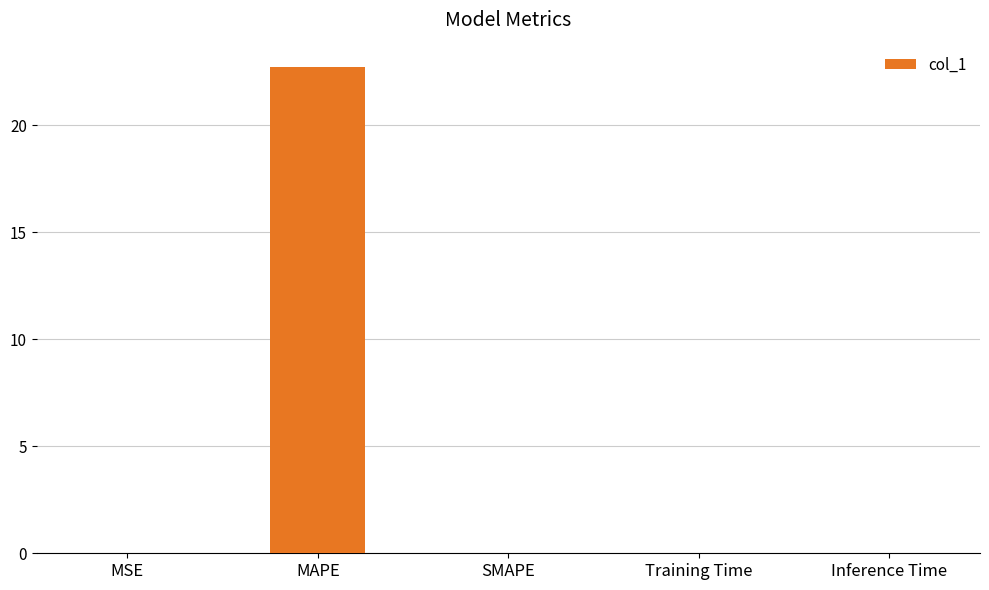

The chart shows a value of 14.2 at SMAPE. True or false?

False